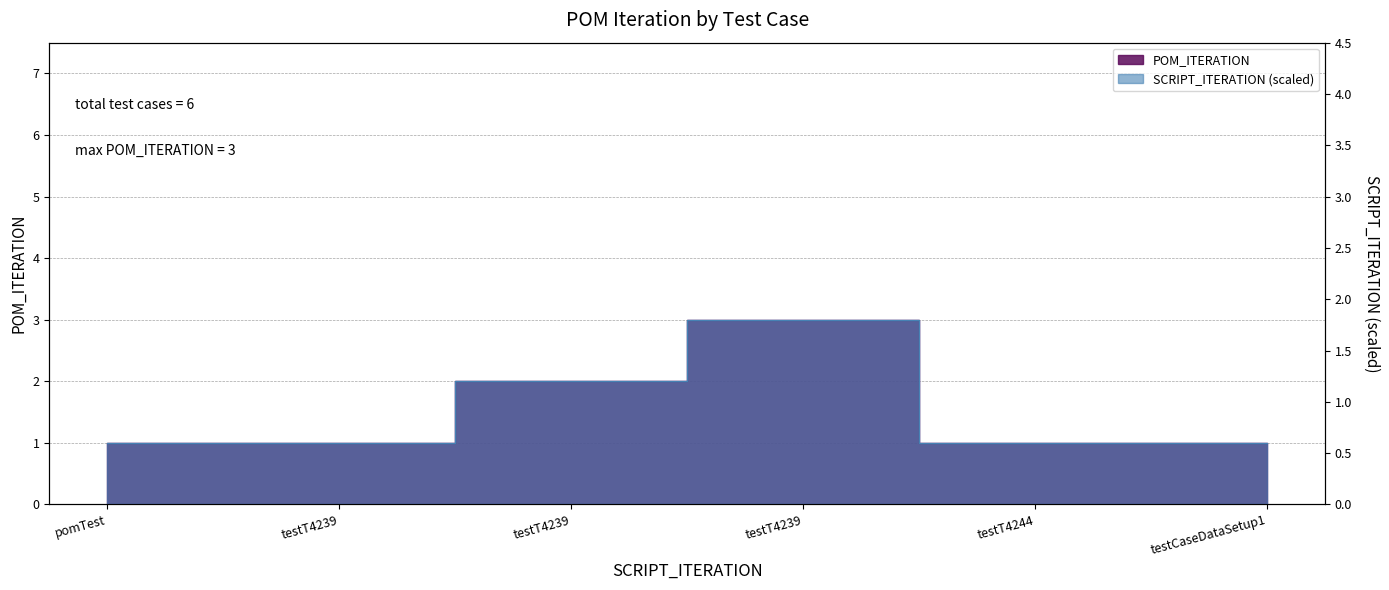

What is the maximum value shown in the chart?

3